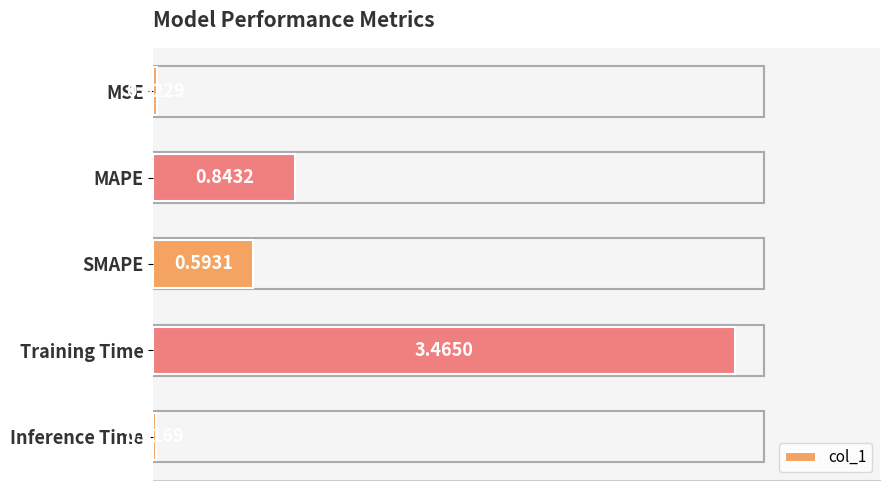

What is the label of the 3rd bar from the top?

SMAPE